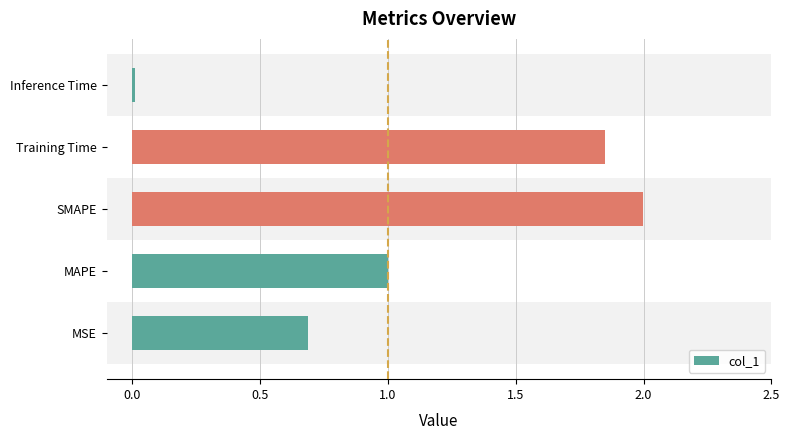

List the labels in order of value, smallest first.

Inference Time, MSE, MAPE, Training Time, SMAPE